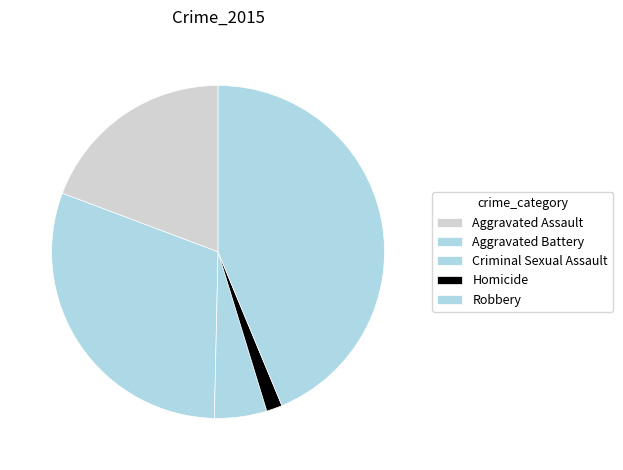

What is the change in value from Criminal Sexual Assault to Homicide?

-30